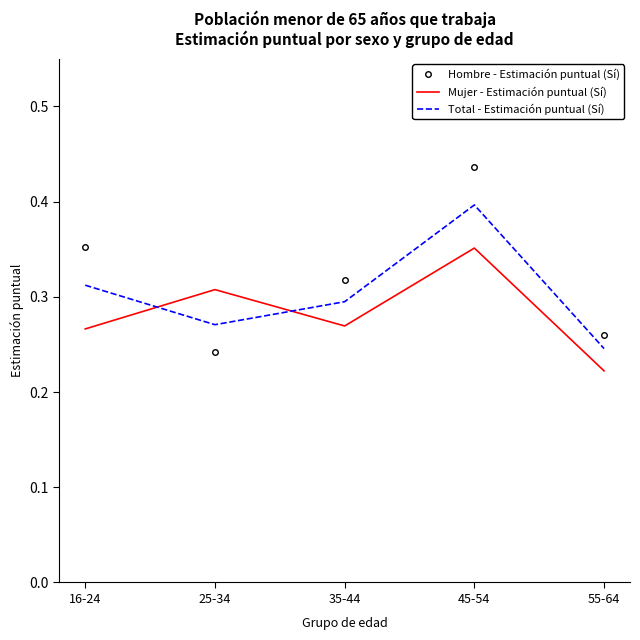

What position from the left is 35-44?

3